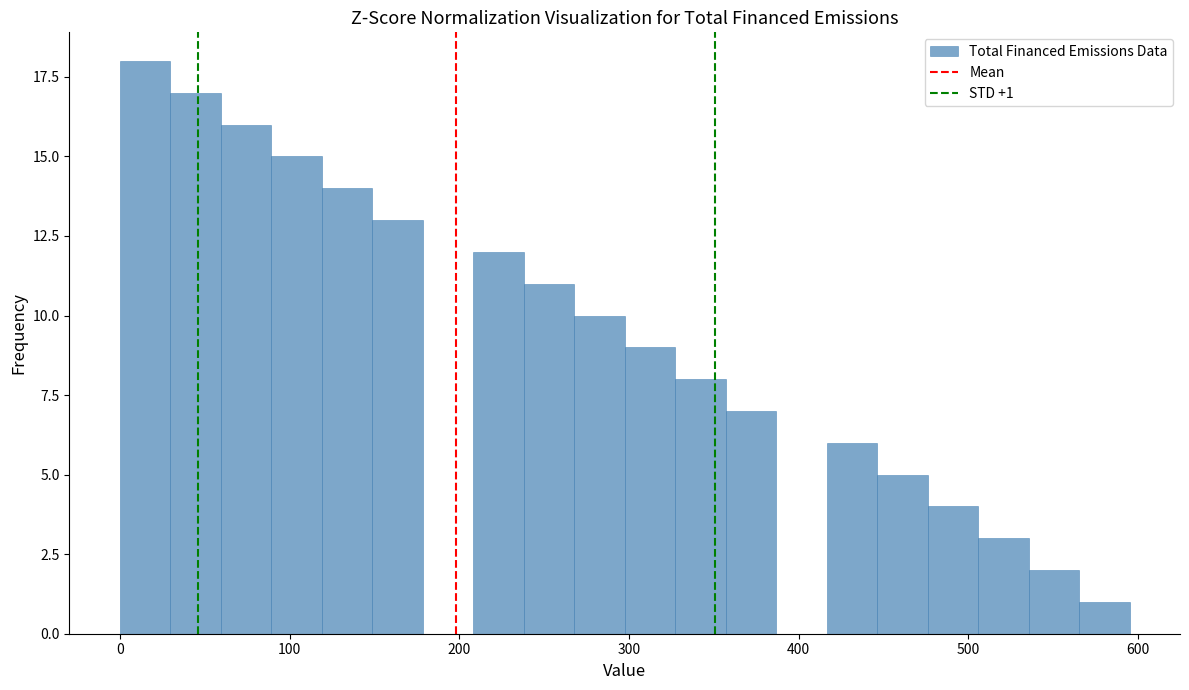

Read against the x-axis, roughly where is the centre of the tallest bar?

10